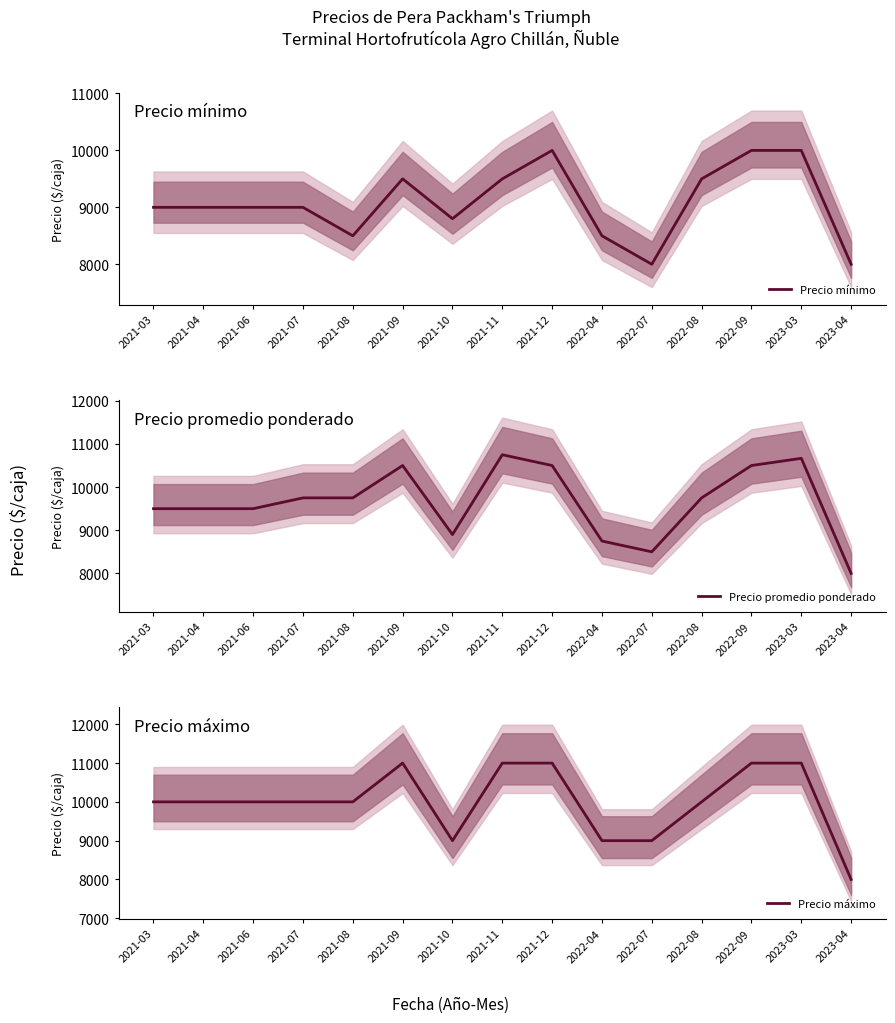

True or false: Precio máximo has more than 1 interior local peaks.

False